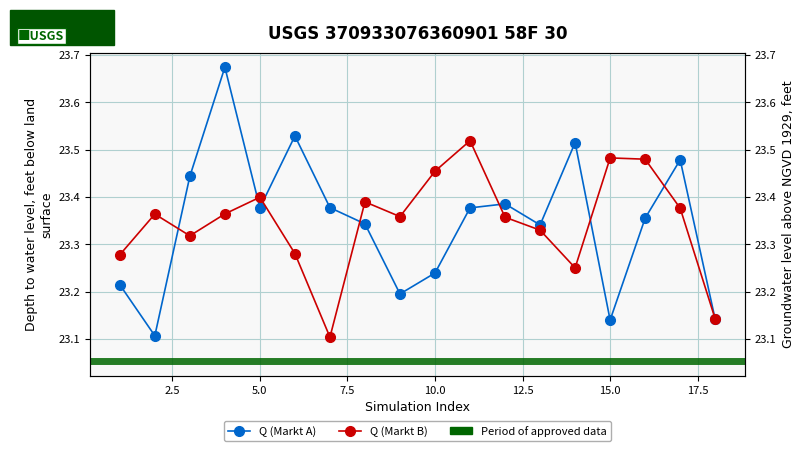

How many intersections are there between Q (Markt B) and Q (Markt A)?

8